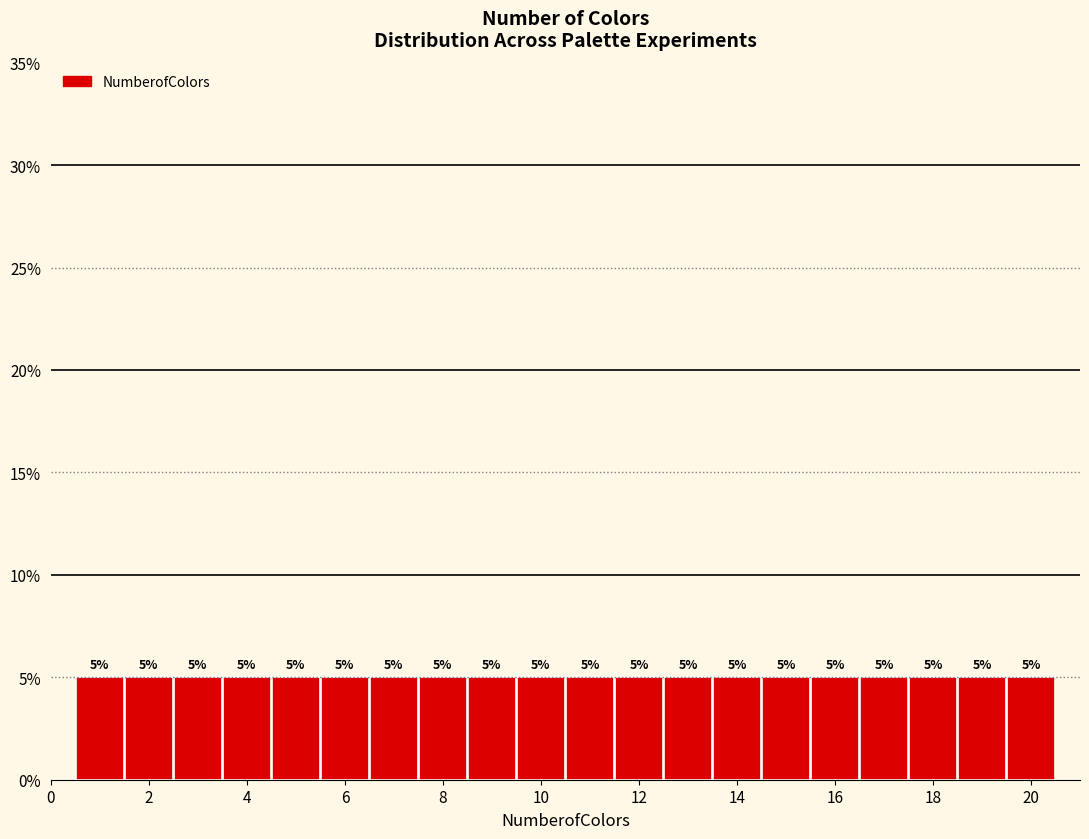

How tall is the bar that spans 10.5 to 11.5 on the x-axis? The bar edges are not printed on the chart, so give them approximately, as read against the axis.

5